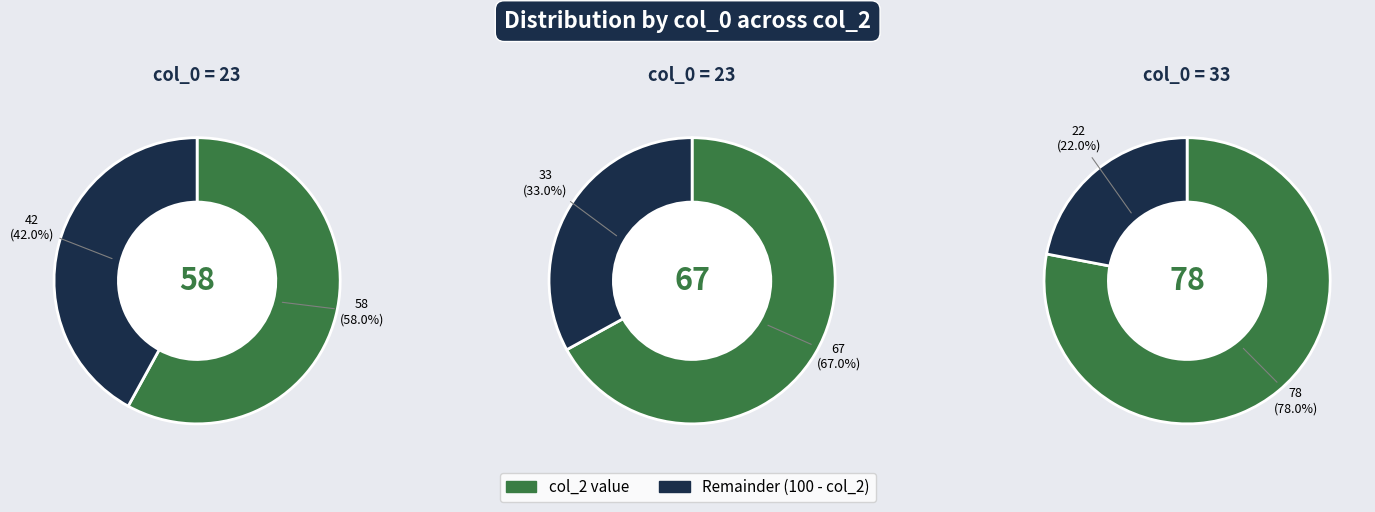

What percentage is the 23 slice, to the nearest percent?

33%